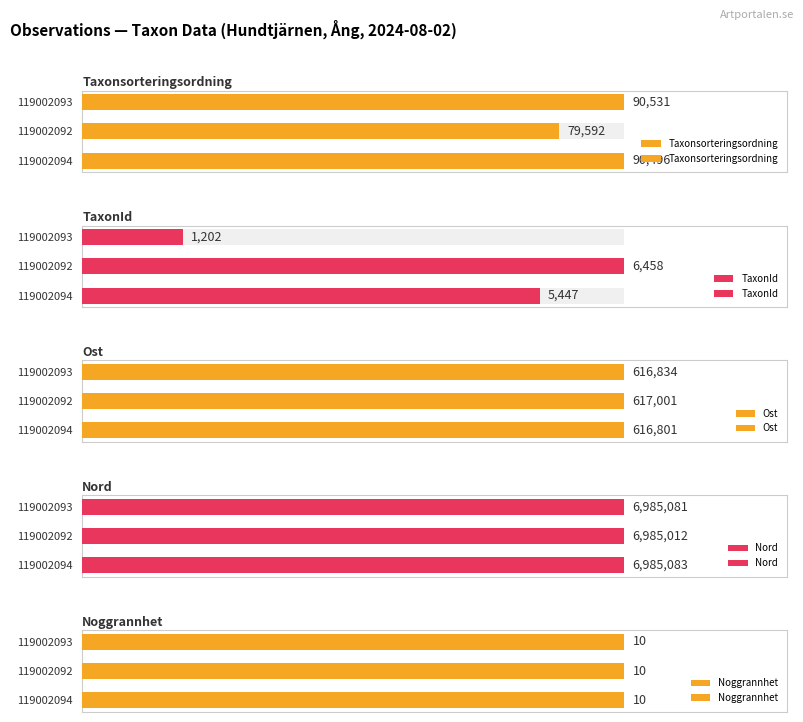

Between 119002094 and 119002093, which is larger?

119002093